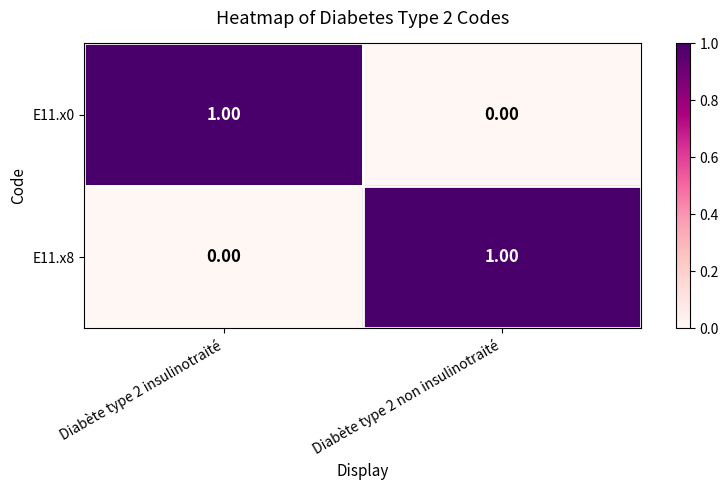

At Diabète type 2 non insulinotraité, list the series in order from smallest to largest.

E11.x0, E11.x8